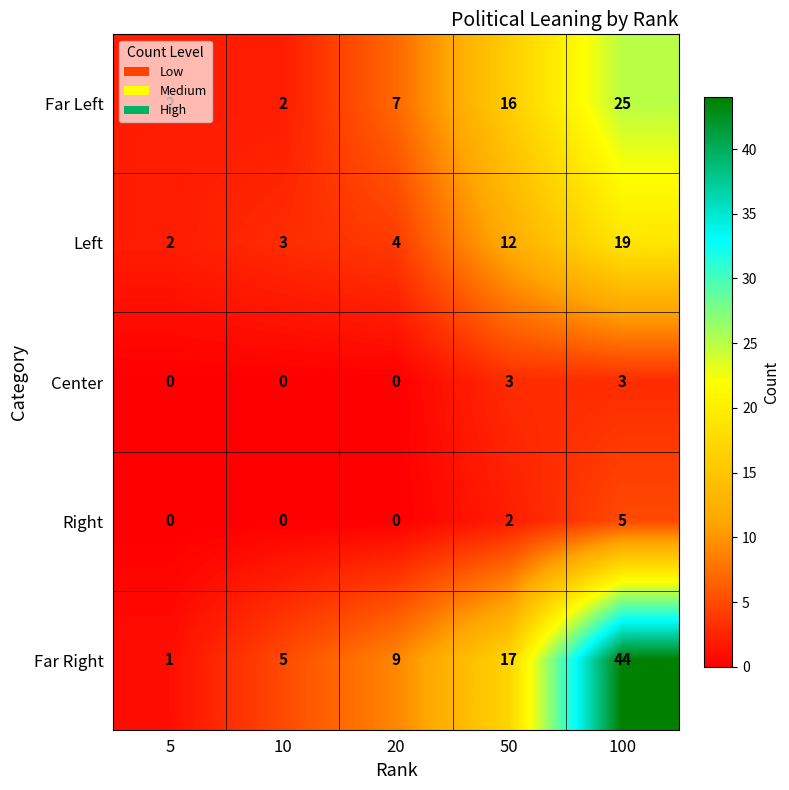

The value of Far Left at 100 is 5. True or false?

False